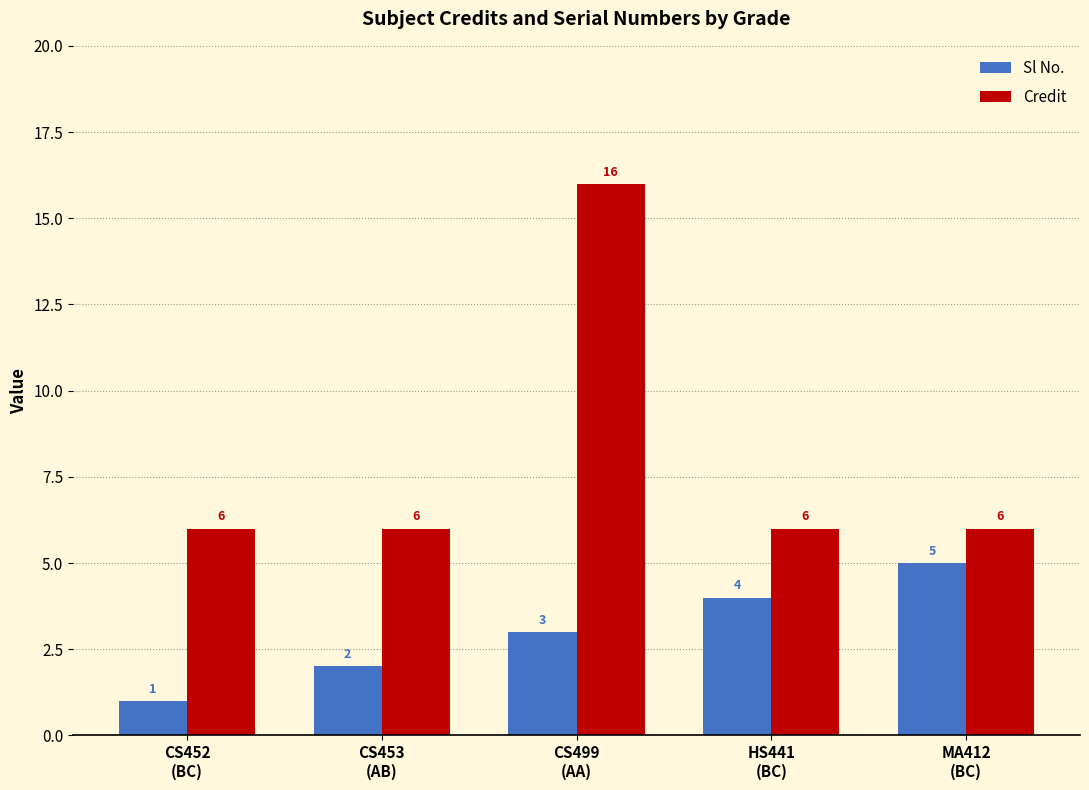

What is the value of the Credit bar at the 4th from the left?

6